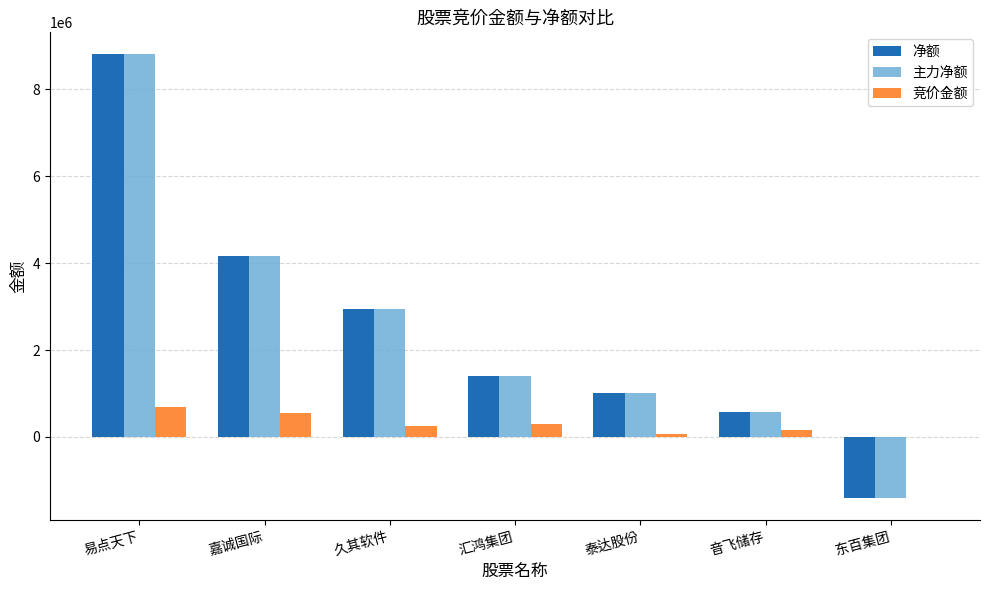

Is the value of 竞价金额 at 久其软件 greater than the value of 主力净额 at 易点天下?

No